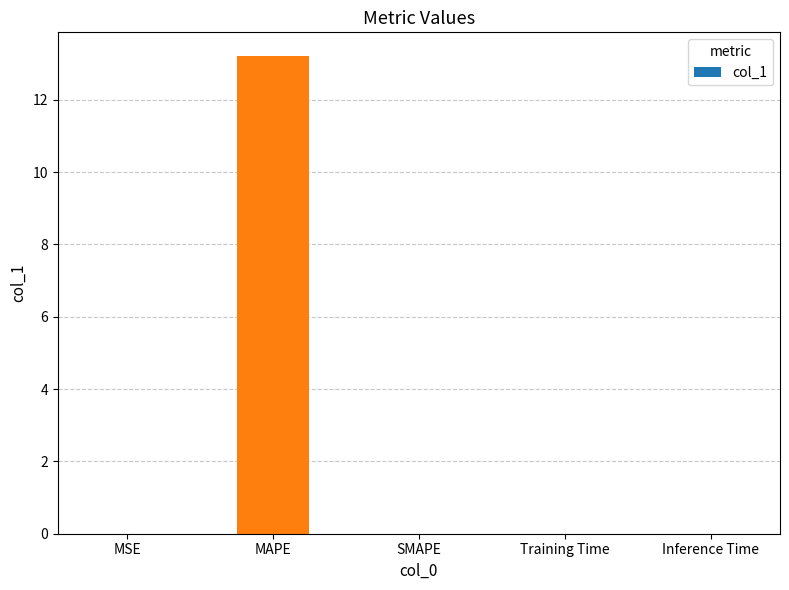

True or false: the data shows -7.2 at SMAPE.

False